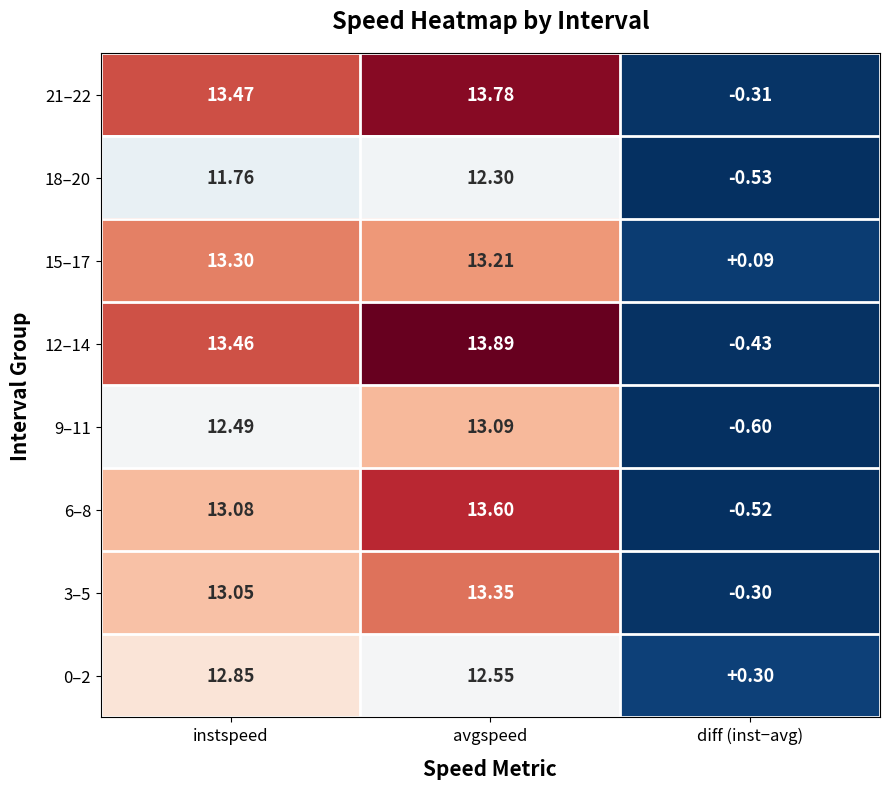

Between instspeed and diff (inst−avg), which series saw the biggest shift?

12–14